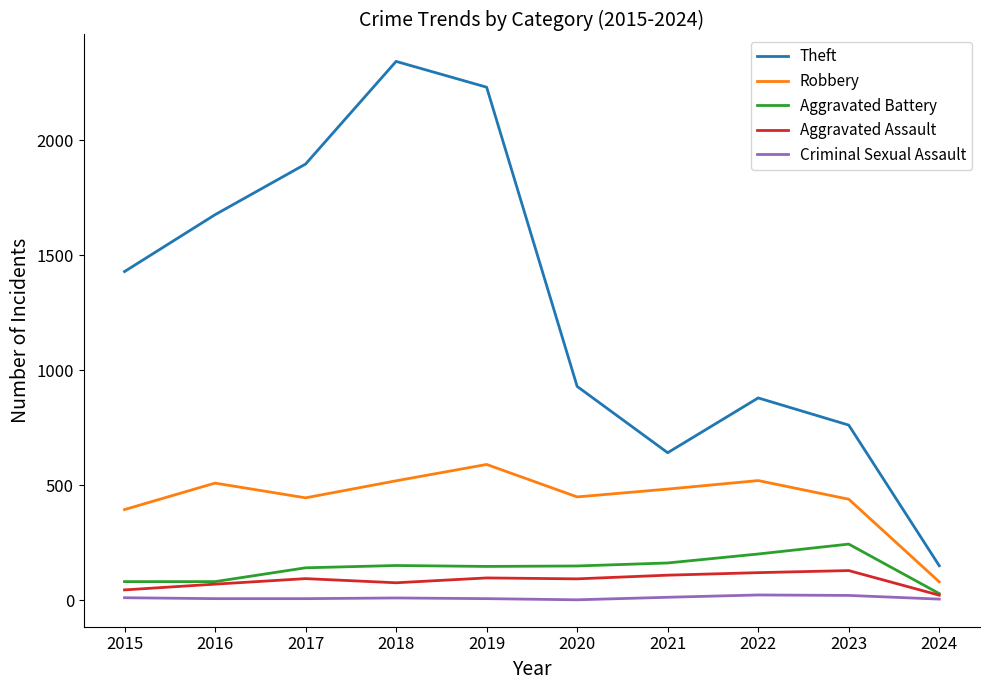

True or false: Theft has a value of 1676 at 2016.

True